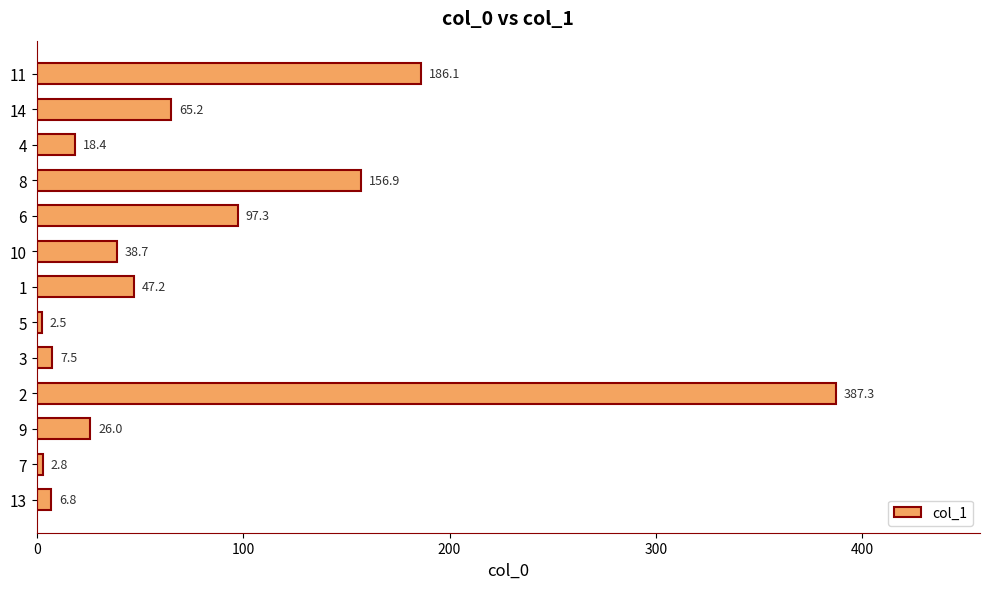

The chart shows a value of 7.5 at 3. True or false?

True